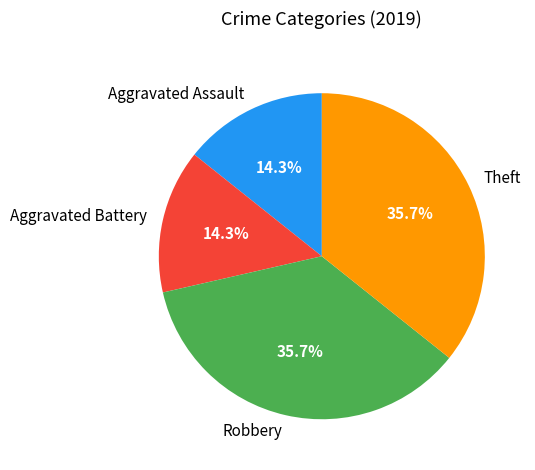

Between Robbery and Aggravated Battery, which is larger?

Robbery